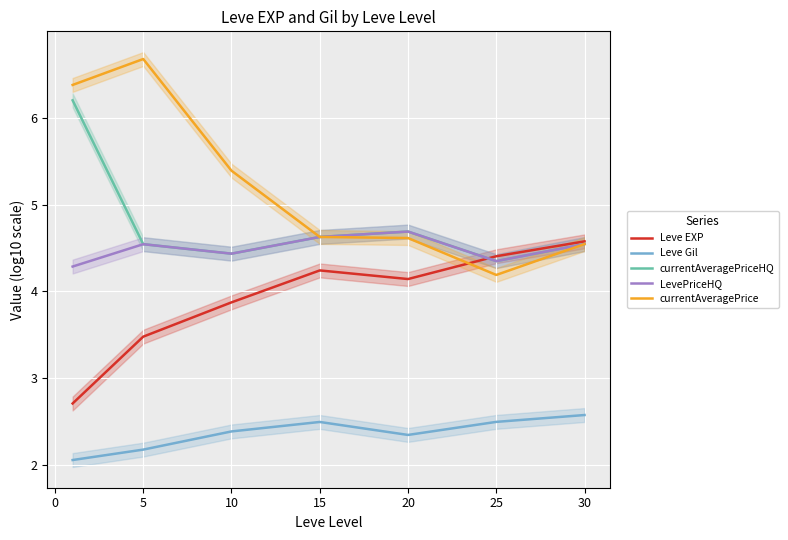

At which category does currentAveragePriceHQ reach its first local valley?

10